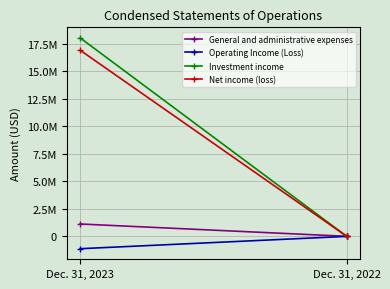

Reading left to right, what are all the values shown in this chart?

General and administrative expenses: 1122892	3542
Operating Income (Loss): -1122892	-3542
Investment income: 18038352	0
Net income (loss): 16915460	-3542